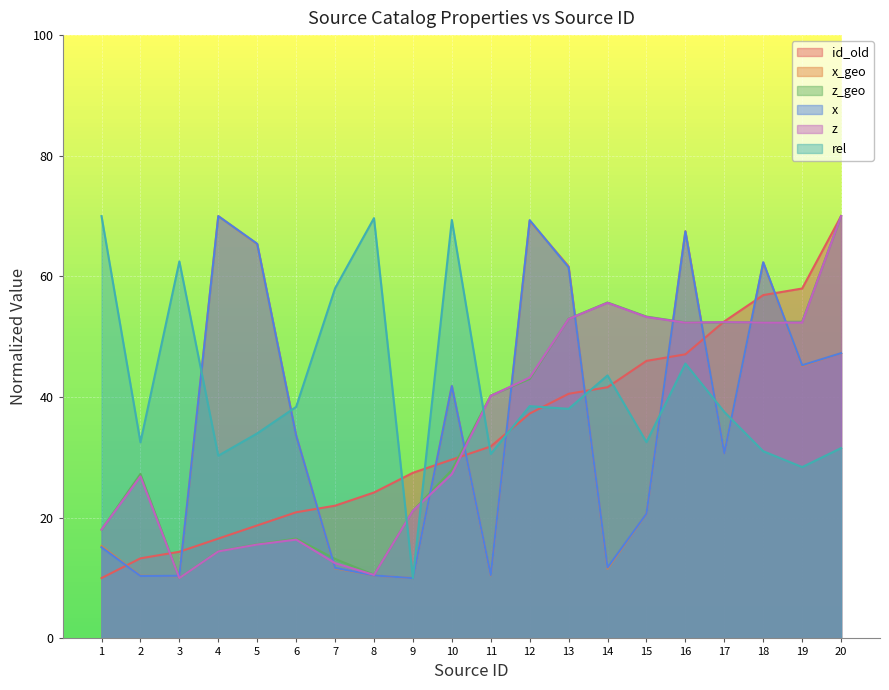

How many lines are shown in the chart?

6